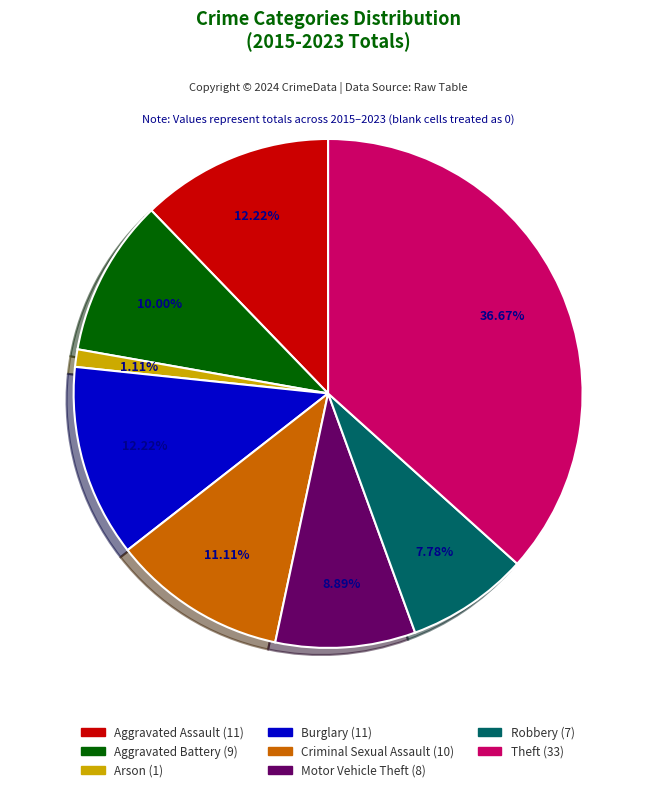

Do Robbery and Theft together represent more than half of the pie?

No